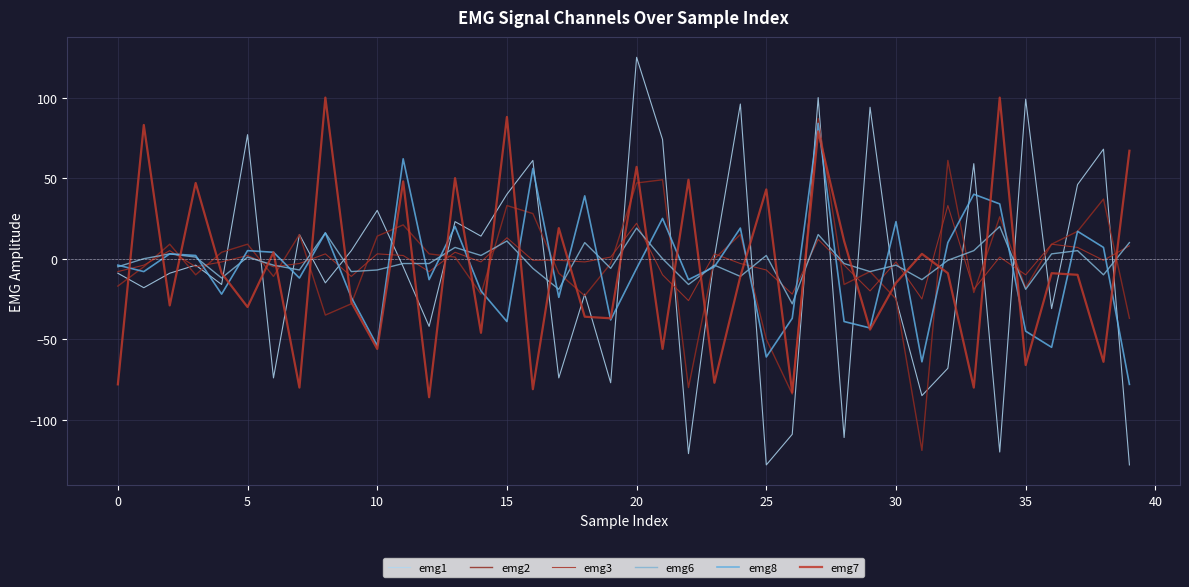

What is the label of the 16th point from the right?

24